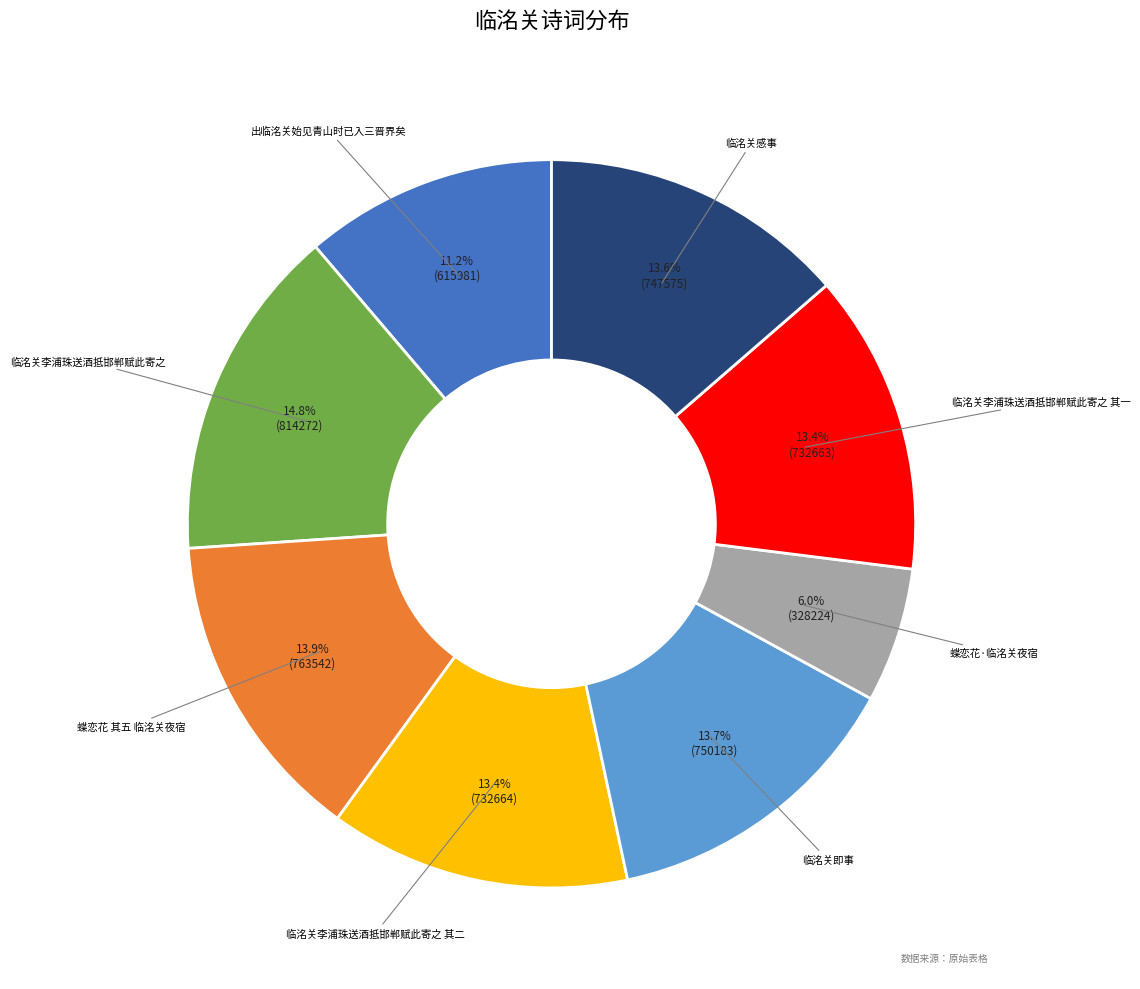

Is there a majority slice in this chart?

No